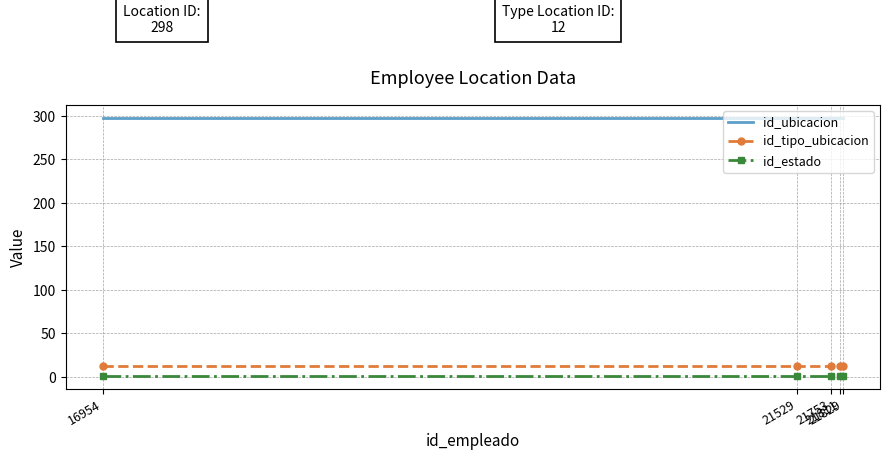

What is the greatest value displayed?

298